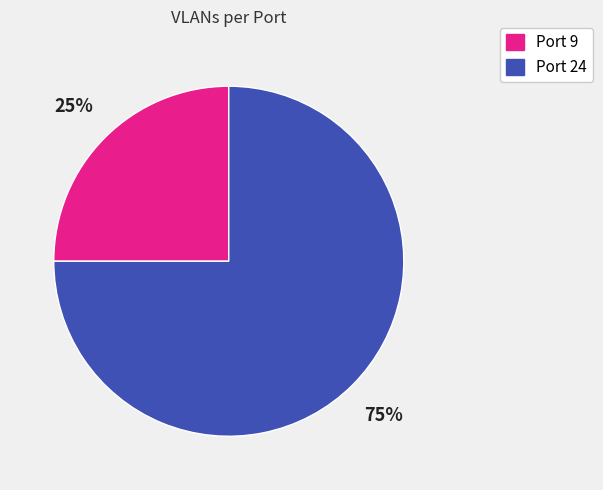

To the nearest percent, what is the difference between the largest and smallest slice percentages?

50%